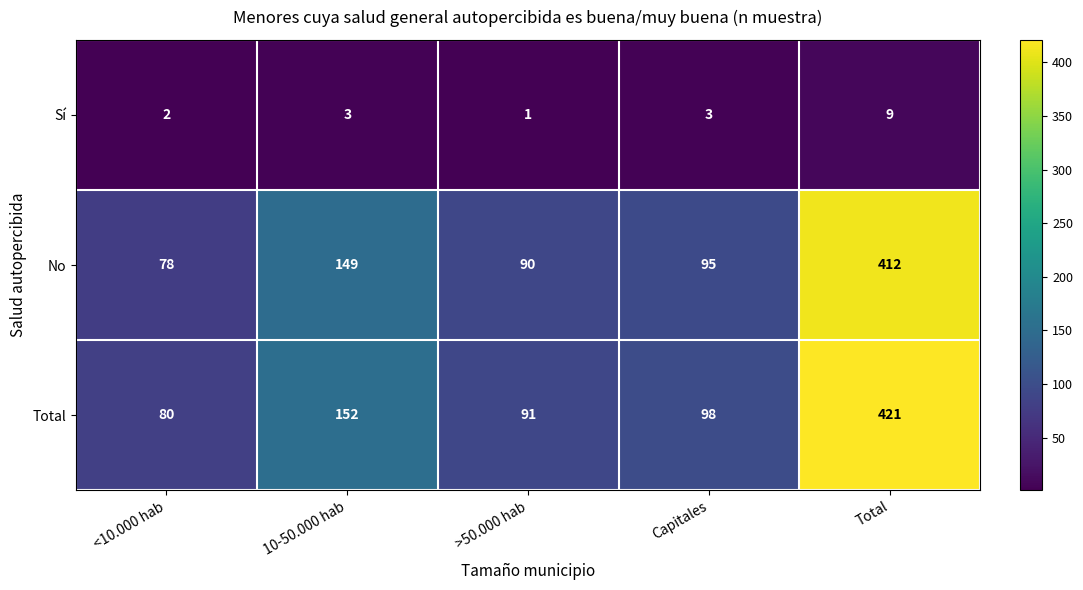

Where is Total nearest to the value 250?

10-50.000 hab